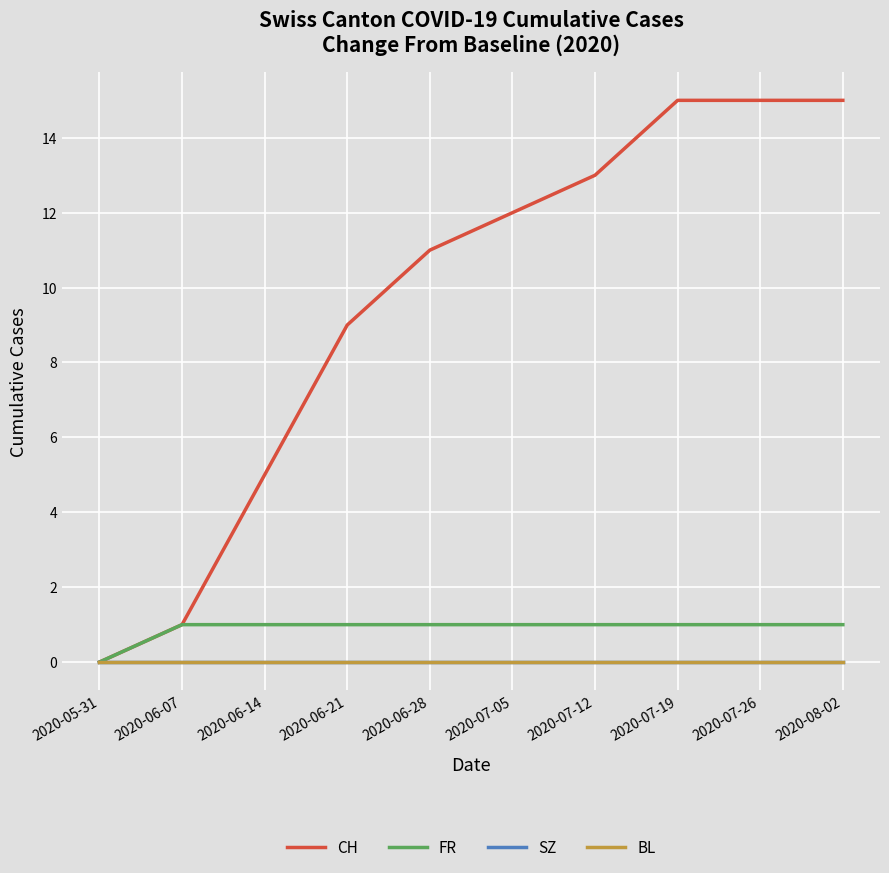

Is this an area chart (filled region under the line)?

No